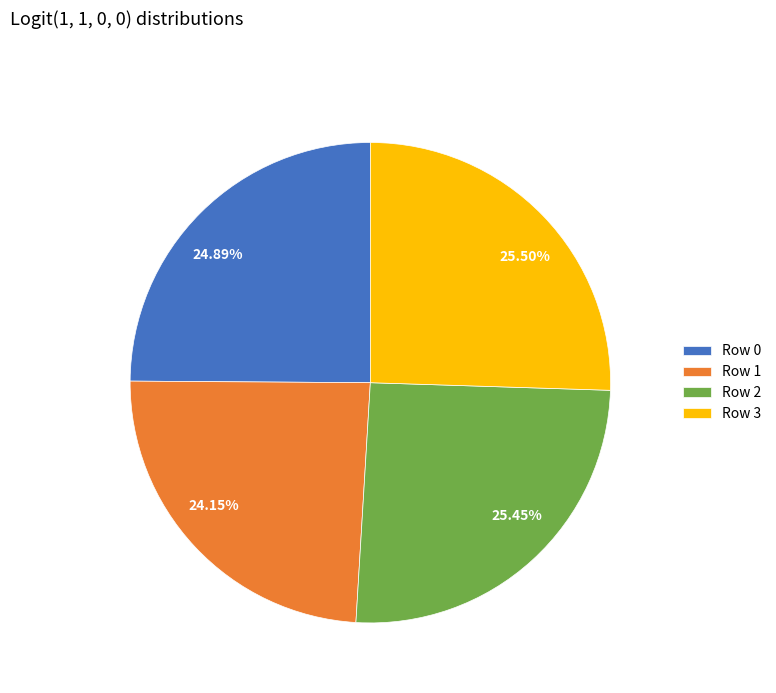

To the nearest percent, what portion does Row 1 represent?

24%